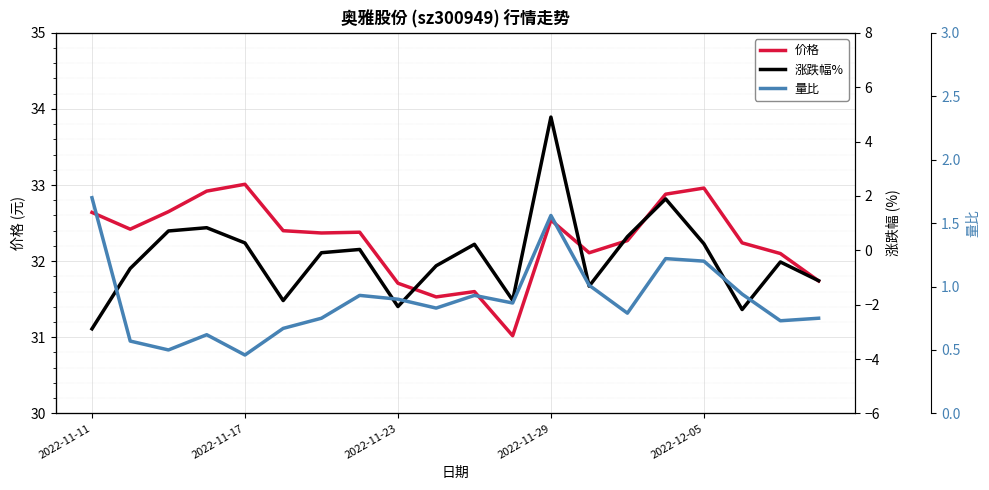

True or false: 涨跌幅% has more than 2 interior local peaks.

True